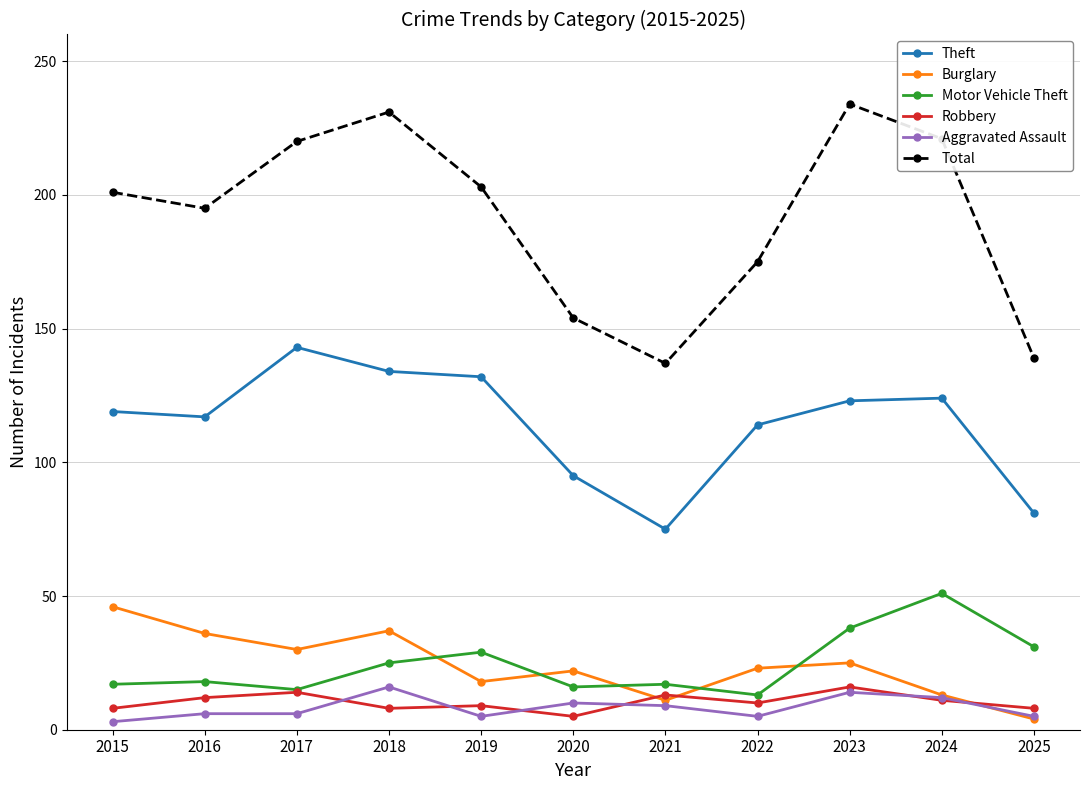

Which series has the largest total across all categories?

Total